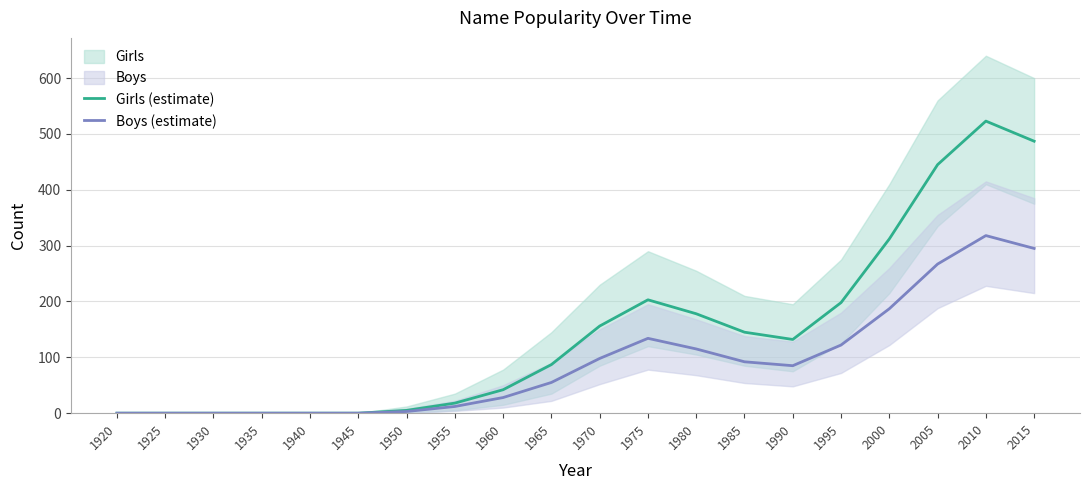

What is the spread (max minus min) of values at 1960?

14